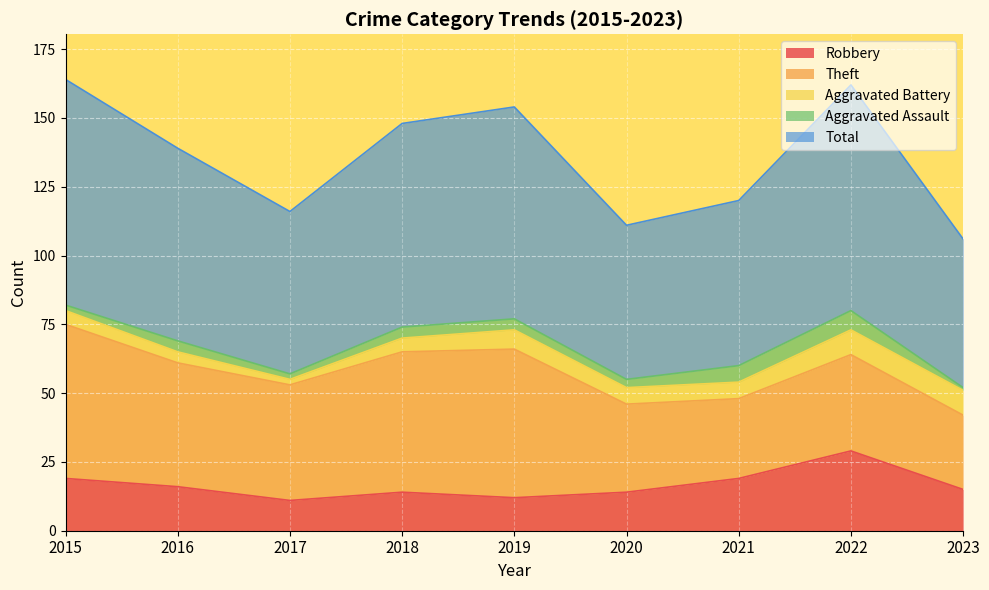

Where is Aggravated Battery nearest to the value 5?

2015